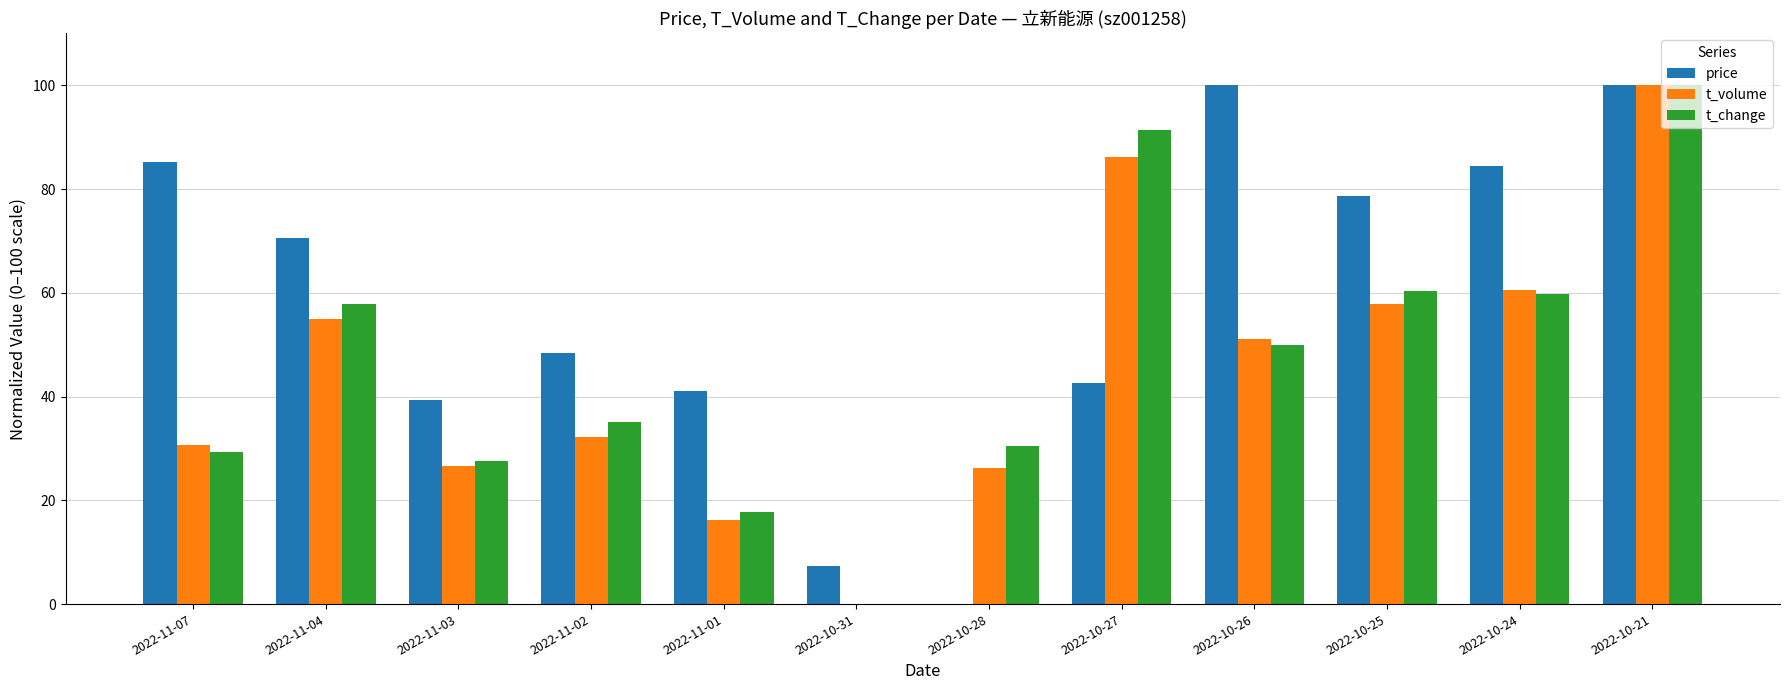

What is the sum of the price values at 2022-10-26 and 2022-10-24?

184.4